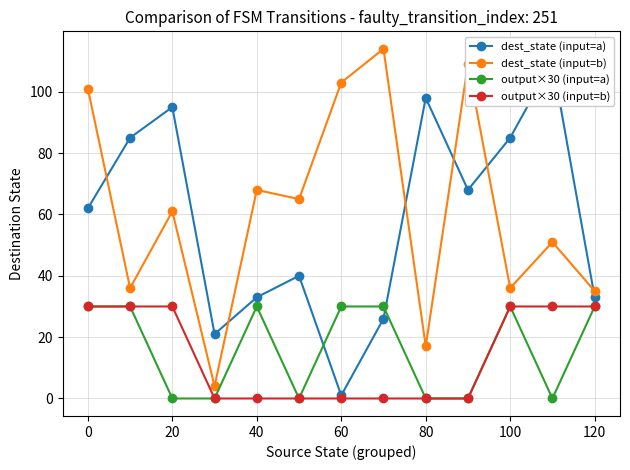

The value of output×30 (input=a) at 60 is 45. True or false?

False